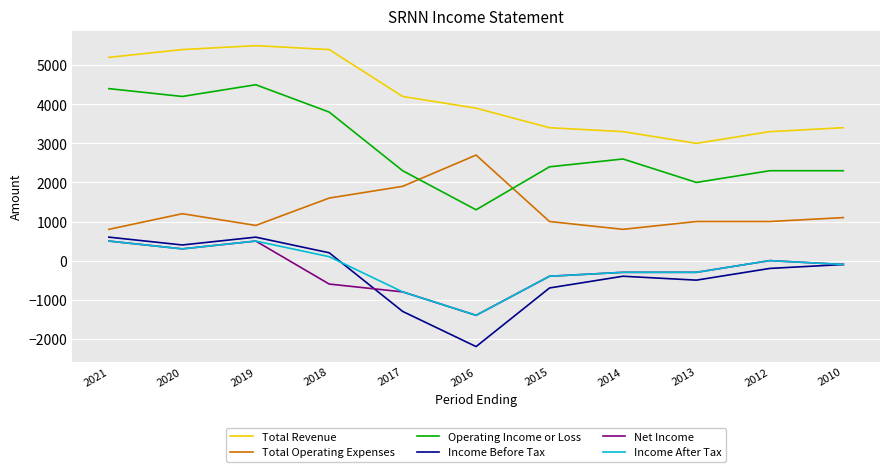

Between which two adjacent categories do Operating Income or Loss and Total Operating Expenses first intersect?

2017 and 2016